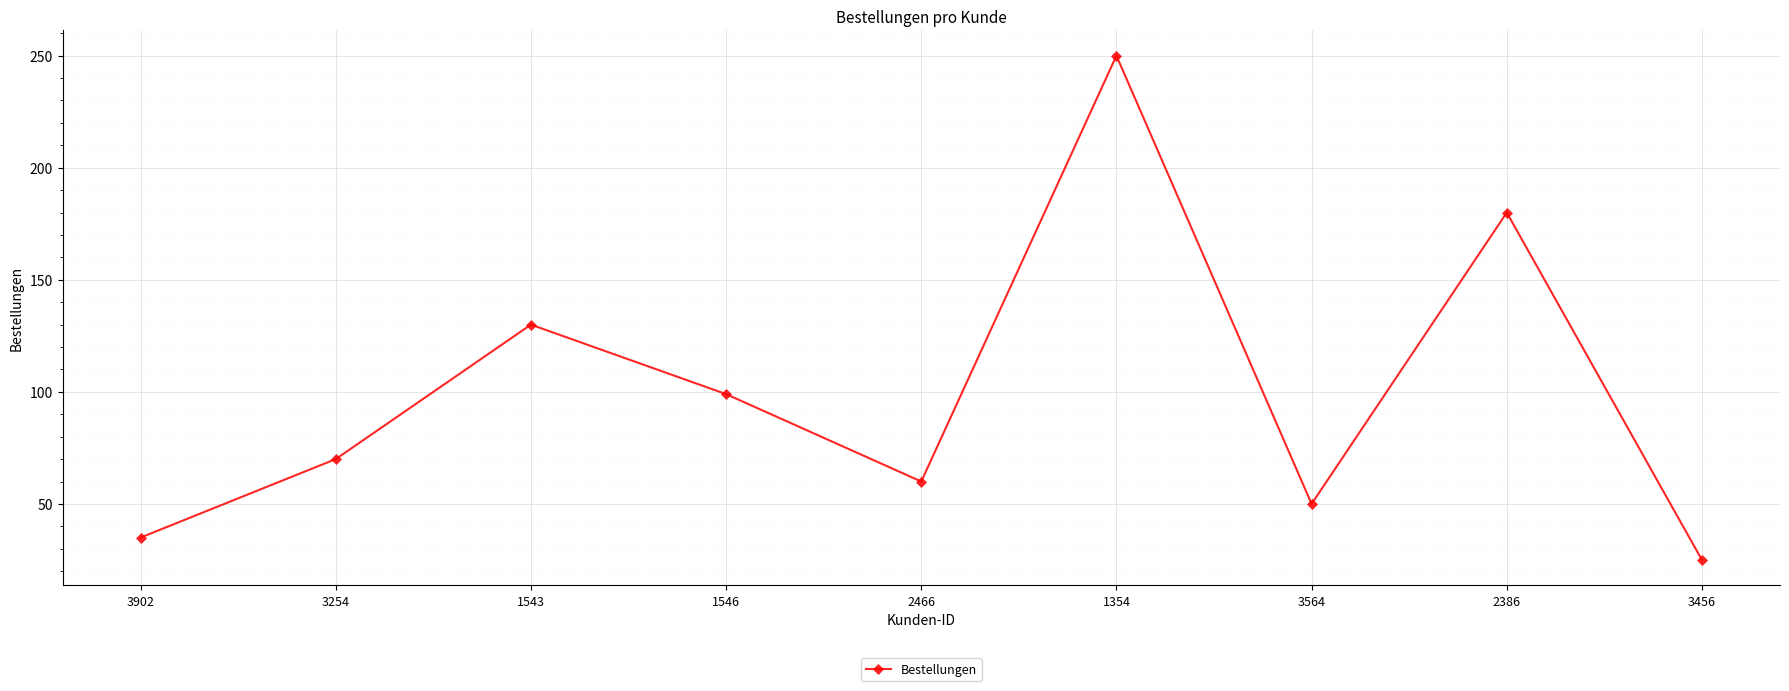

What is the greatest value displayed?

250